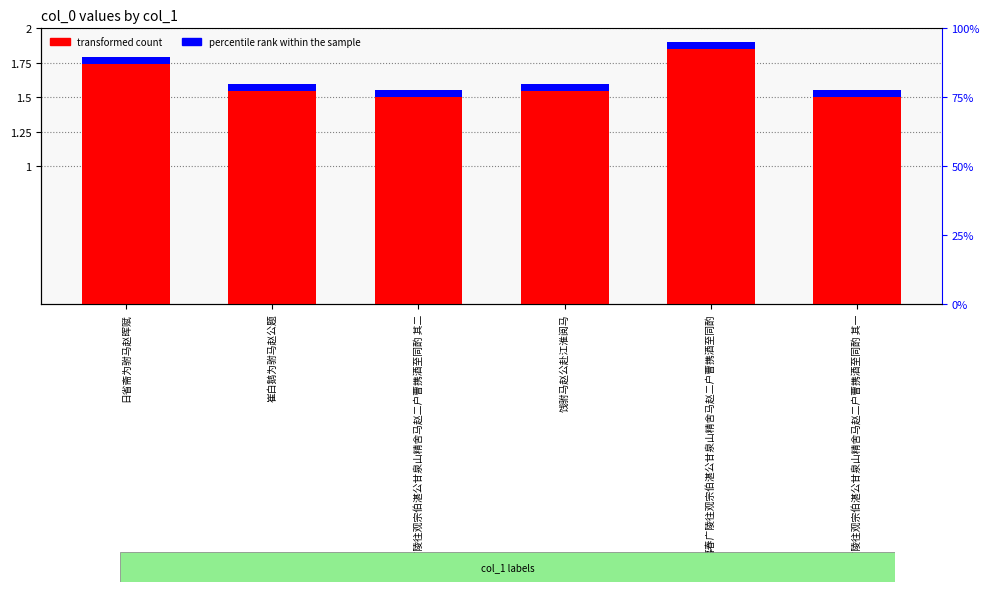

What is the difference between the second highest and second lowest values in the col_0 (transformed count) series?

0.2